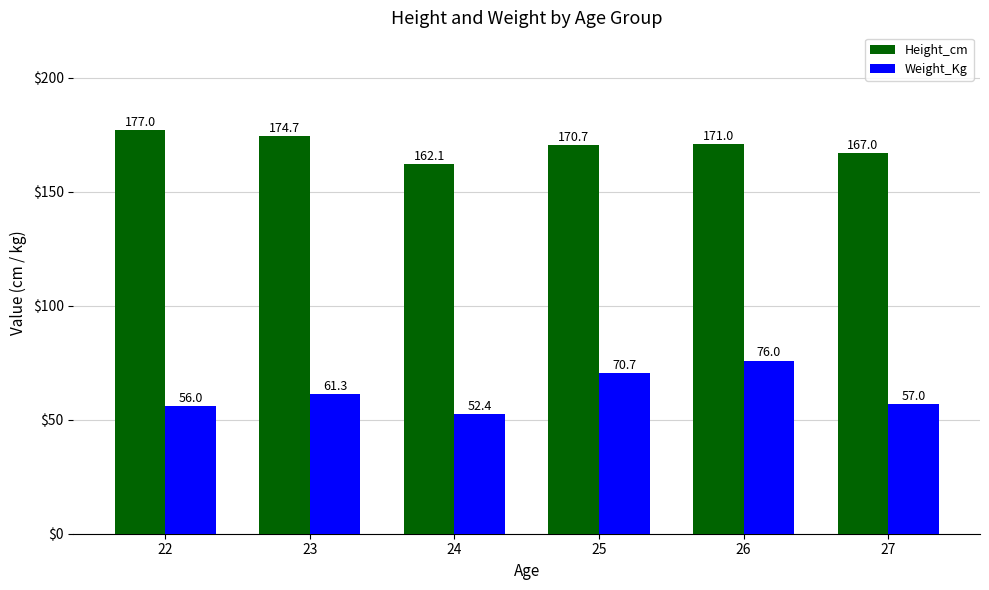

What is the highest value of the Weight_Kg series?

76.0